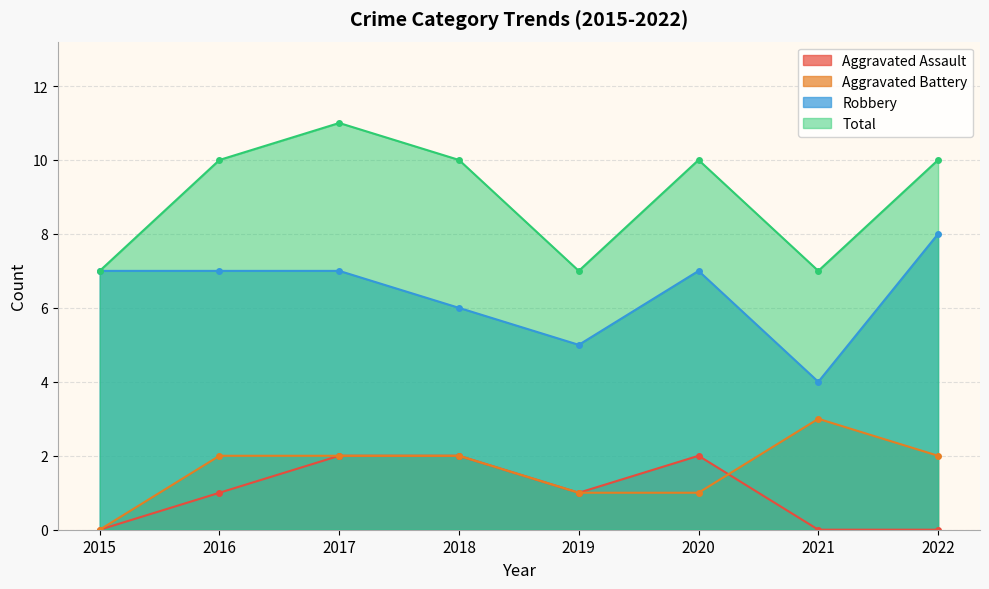

Reading left to right, transcribe all the data shown in this chart.

Aggravated Assault: 0	1	2	2	1	2	0	0
Aggravated Battery: 0	2	2	2	1	1	3	2
Robbery: 7	7	7	6	5	7	4	8
Total: 7	10	11	10	7	10	7	10